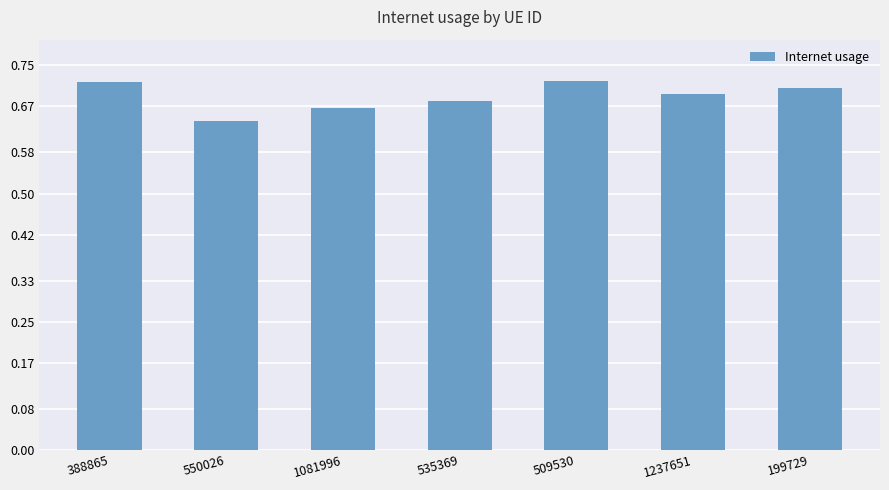

Is it true that the value at 550026 is 0.2?

False